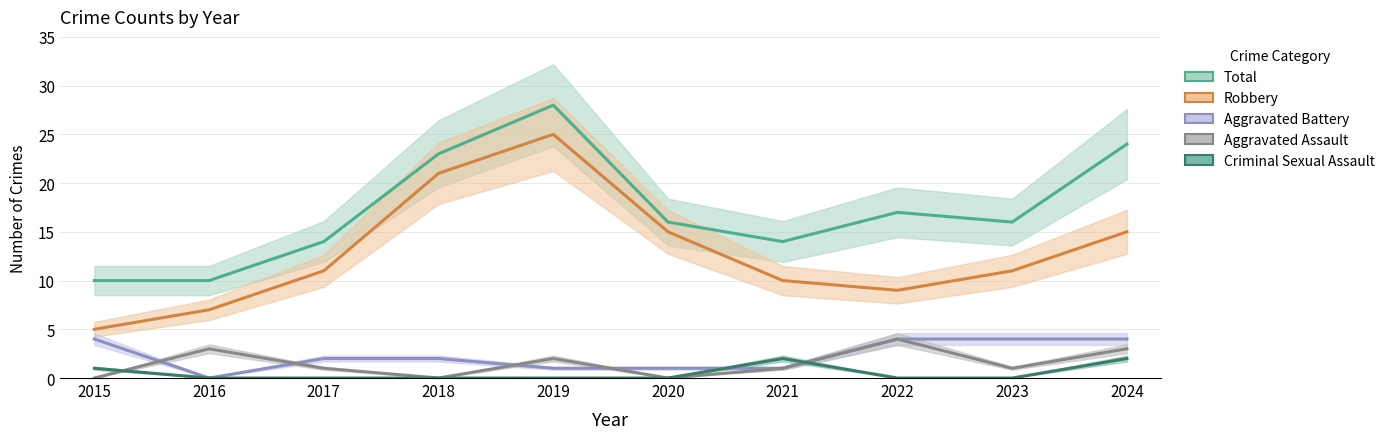

Is it true that Robbery equals 28 at 2018?

False